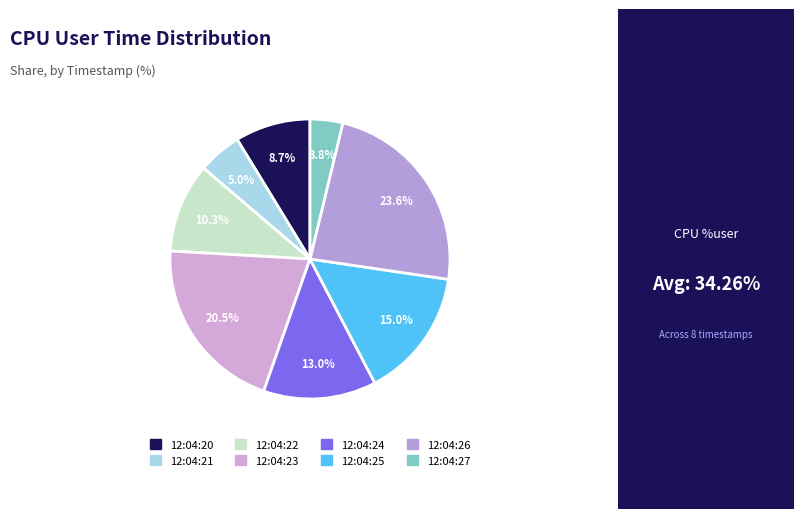

To the nearest percent, what percentage of the pie is 12:04:27?

4%